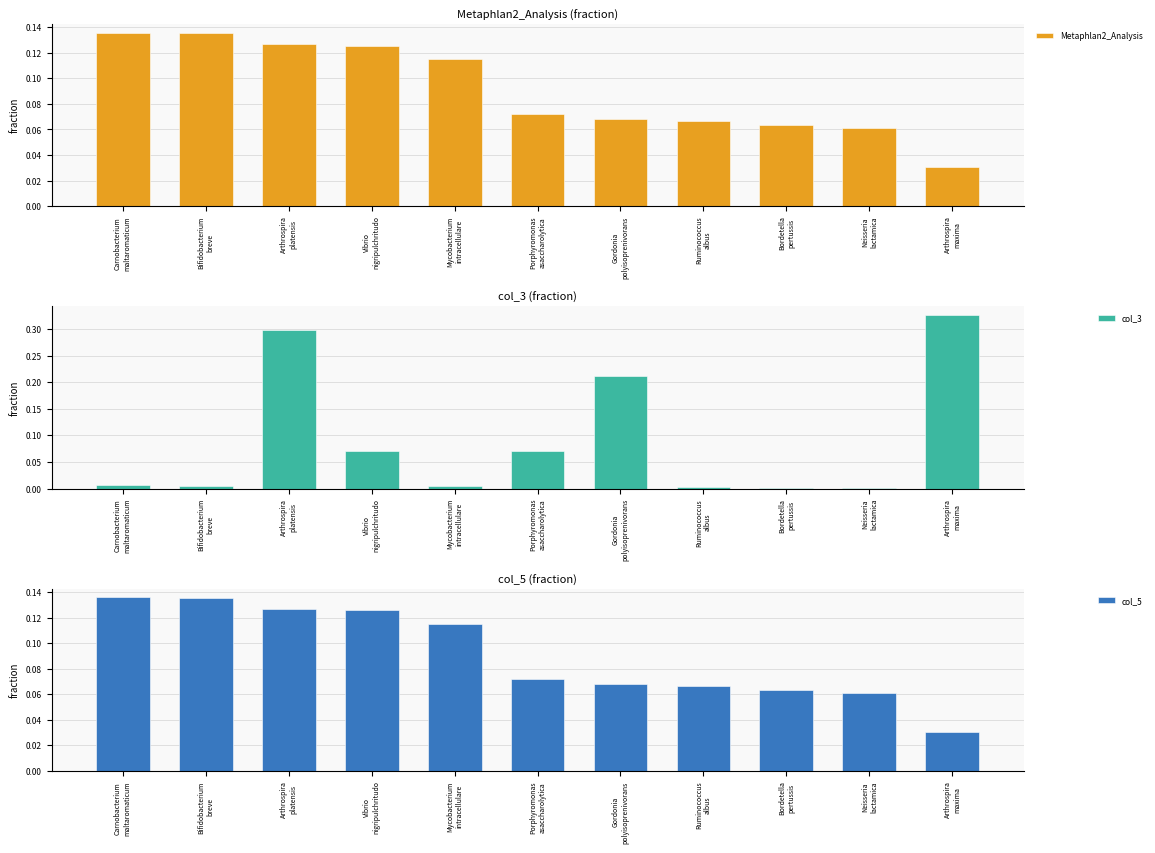

True or false: col_5 has a value of 0.0 at Bifidobacterium
breve.

False